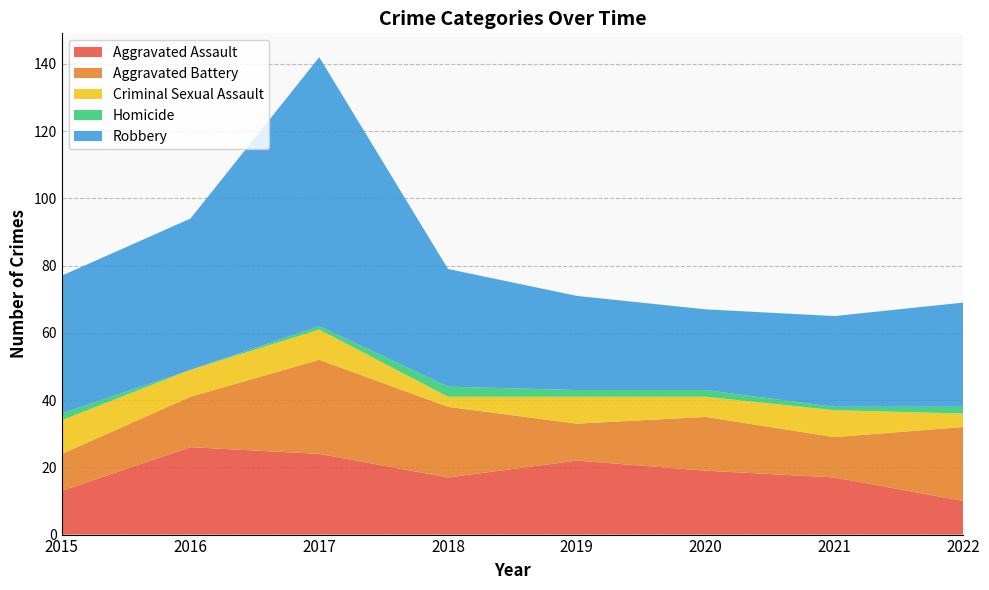

Reading left to right, list all the values displayed in this chart.

Aggravated Assault: 2015=13	2016=26	2017=24	2018=17	2019=22	2020=19	2021=17	2022=10
Aggravated Battery: 2015=11	2016=15	2017=28	2018=21	2019=11	2020=16	2021=12	2022=22
Criminal Sexual Assault: 2015=10	2016=8	2017=9	2018=3	2019=8	2020=6	2021=8	2022=4
Homicide: 2015=2	2016=0	2017=1	2018=3	2019=2	2020=2	2021=1	2022=2
Robbery: 2015=41	2016=45	2017=80	2018=35	2019=28	2020=24	2021=27	2022=31